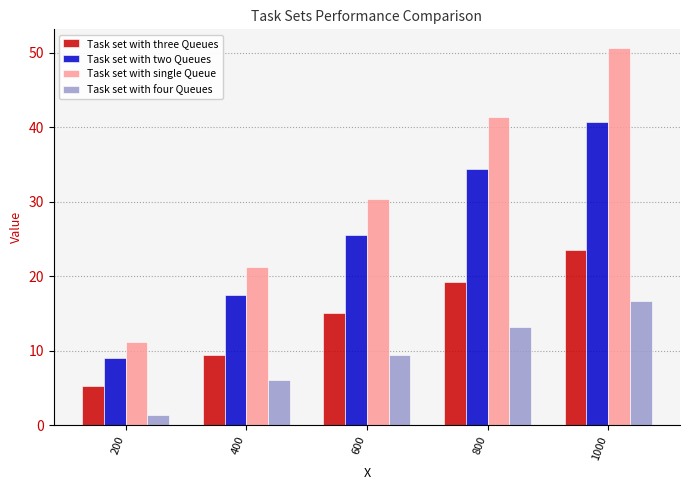

Reading right to left, what are all the values shown in this chart?

Task set with three Queues: 1000=23.6	800=19.2	600=15.1	400=9.4	200=5.2
Task set with two Queues: 1000=40.7	800=34.4	600=25.5	400=17.5	200=9.1
Task set with single Queue: 1000=50.6	800=41.4	600=30.4	400=21.3	200=11.1
Task set with four Queues: 1000=16.7	800=13.2	600=9.4	400=6.1	200=1.4